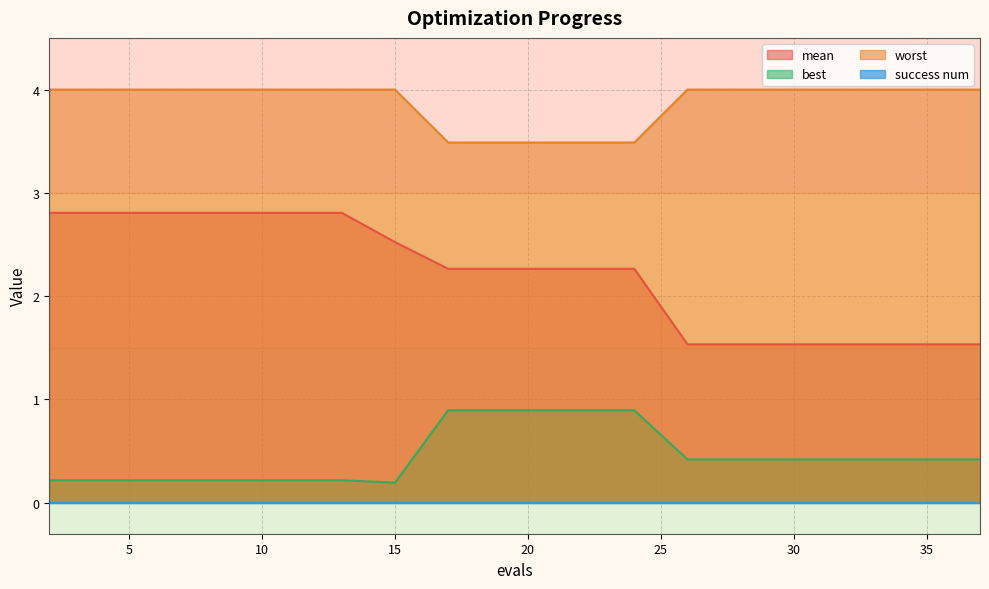

Which series has the largest total across all categories?

worst